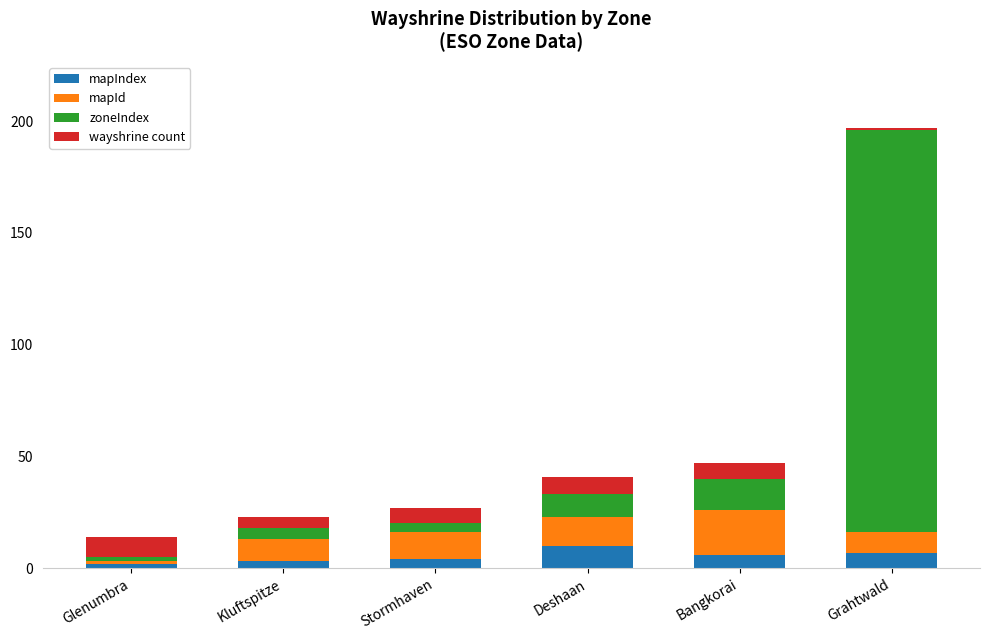

What is the maximum value for mapIndex?

10